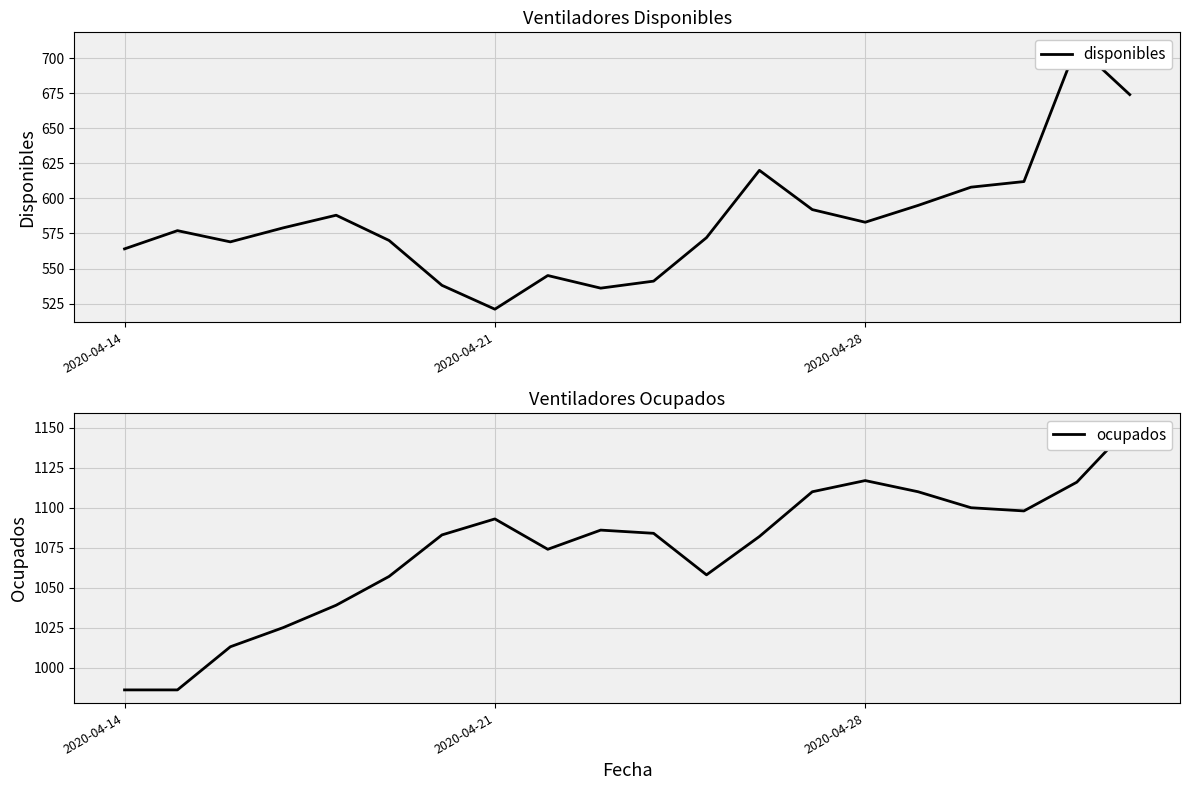

Which series has the widest spread of values?

disponibles